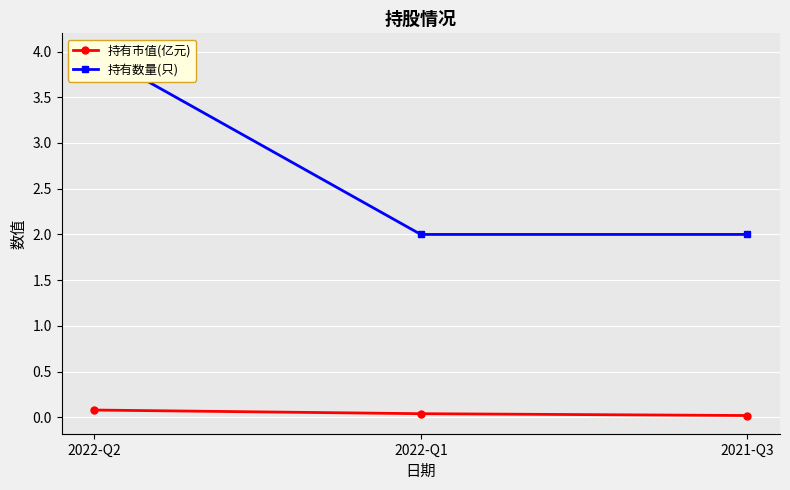

What is the average value of the 持有数量(只) series?

2.7